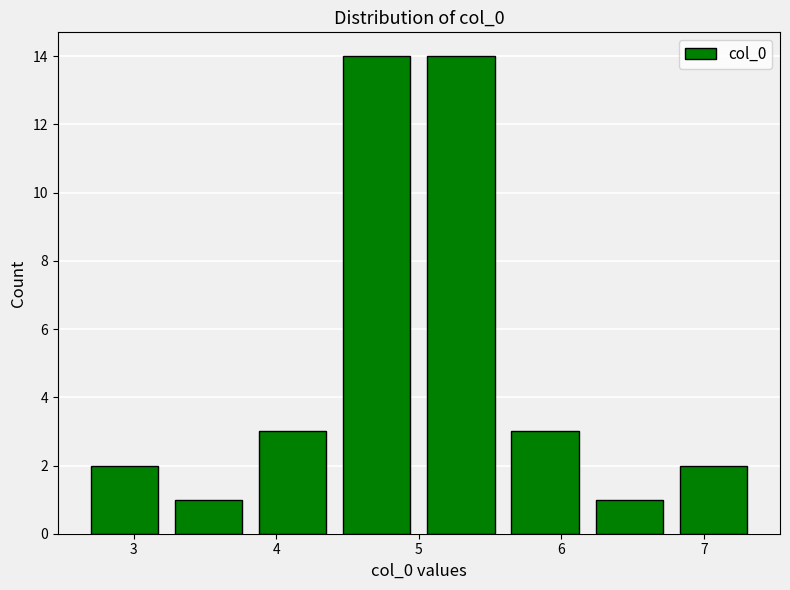

Reading left to right, list every bar in this chart as the range it spans on the x-axis followed by its height. Neither the bar edges nor the heights are printed on the chart, so give them approximately, as read against the axes.

2.6 to 3.2: 2
3.2 to 3.8: 1
3.8 to 4.4: 3
4.4 to 5.0: 14
5.0 to 5.6: 14
5.6 to 6.2: 3
6.2 to 6.8: 1
6.8 to 7.4: 2